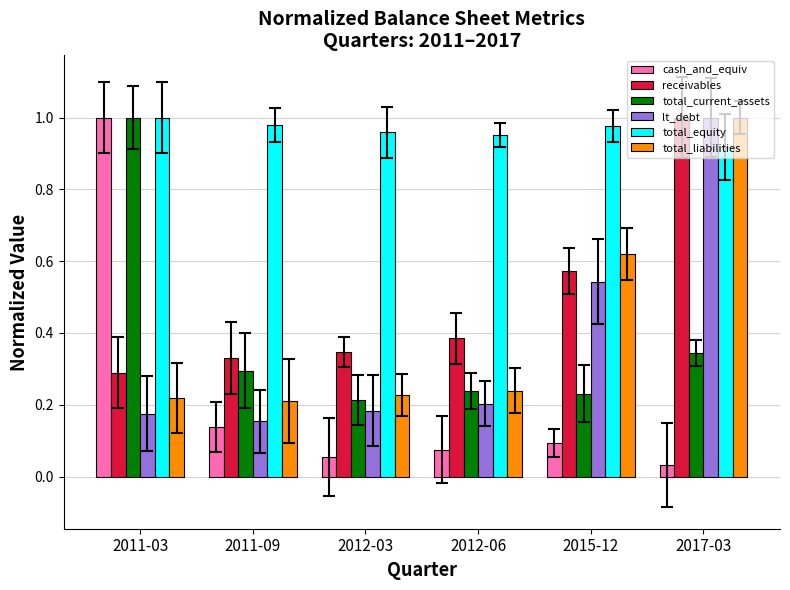

What are all the series names shown in the legend?

cash_and_equiv, receivables, total_current_assets, lt_debt, total_equity, total_liabilities